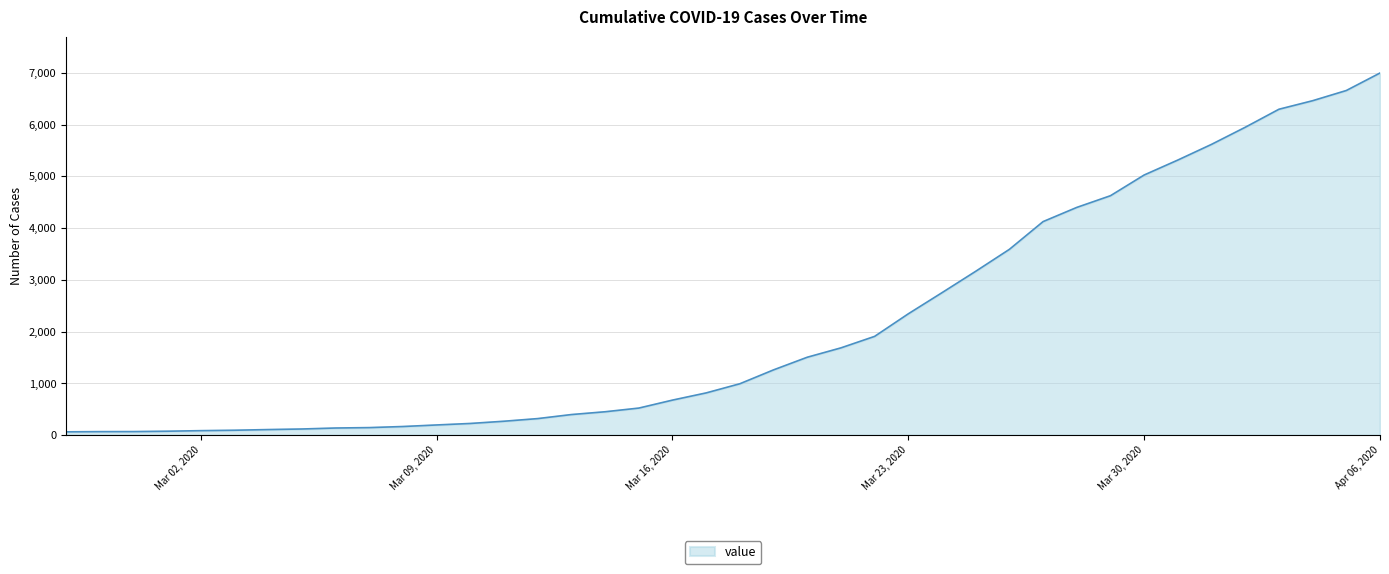

What is the maximum value shown in the chart?

6995